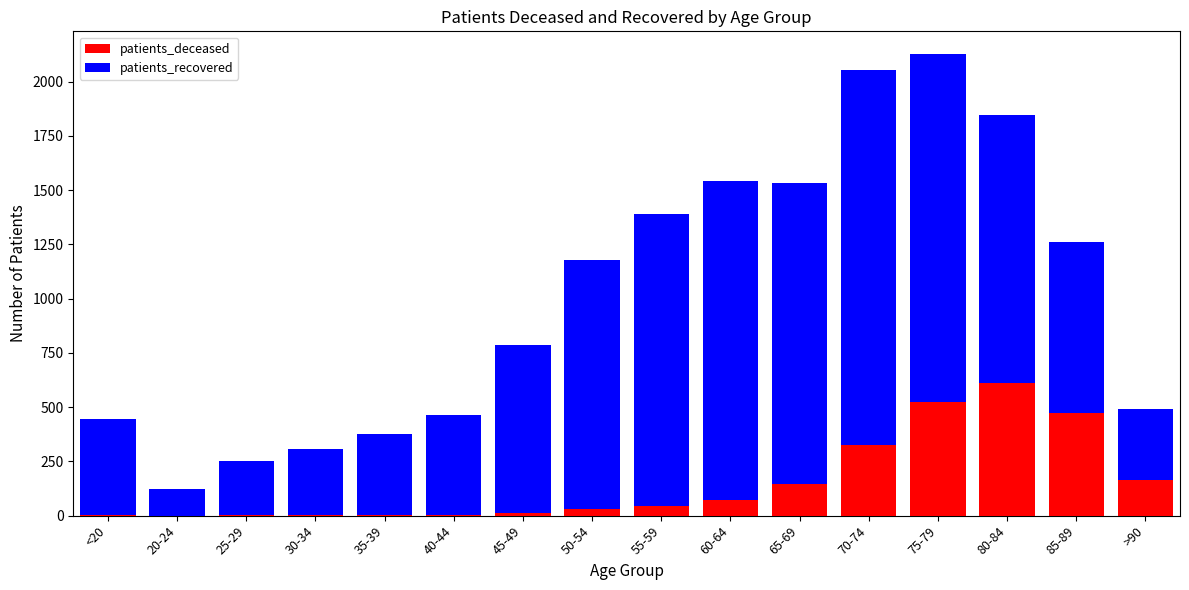

The value of patients_deceased at 30-34 is 3. True or false?

True